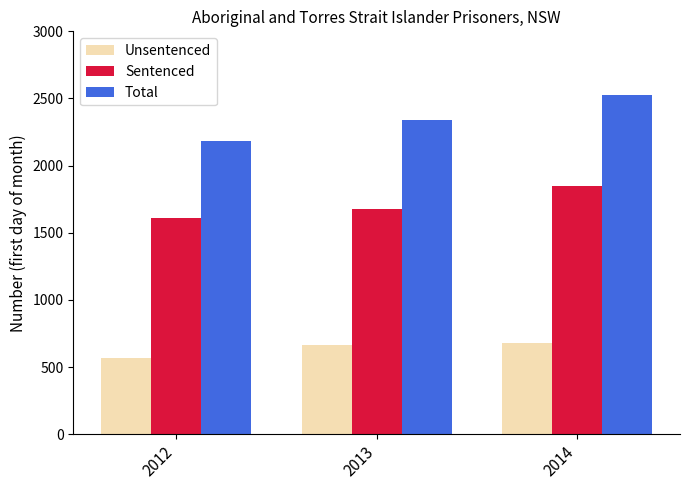

Is it true that Sentenced equals 1678 at 2013?

True